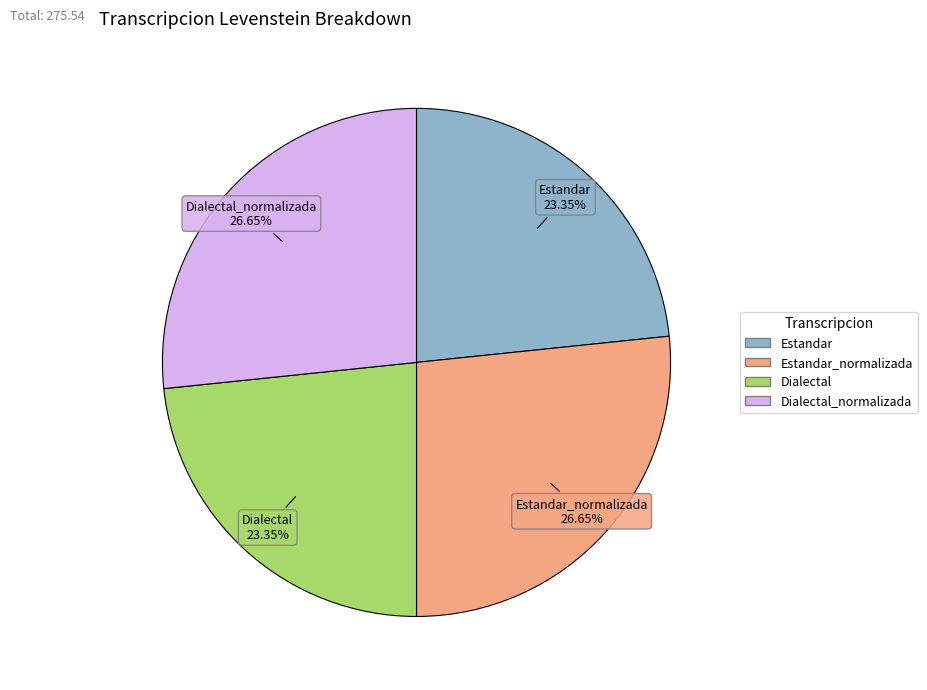

How many segments does this pie chart have?

4